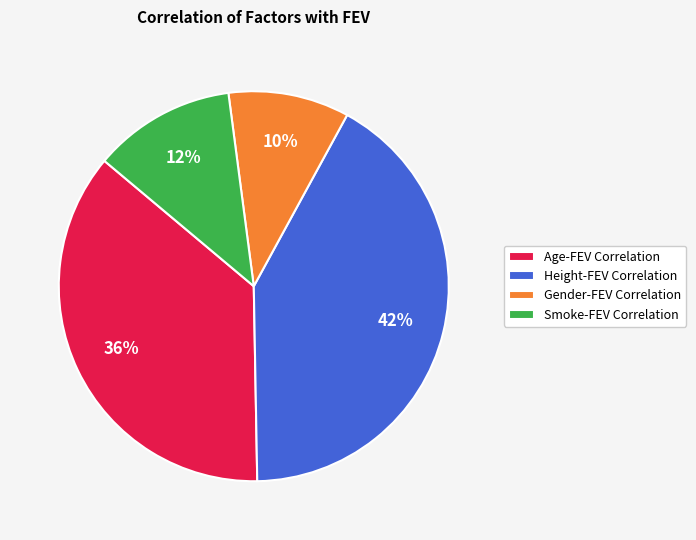

Does Smoke-FEV Correlation account for over 50% of the chart?

No